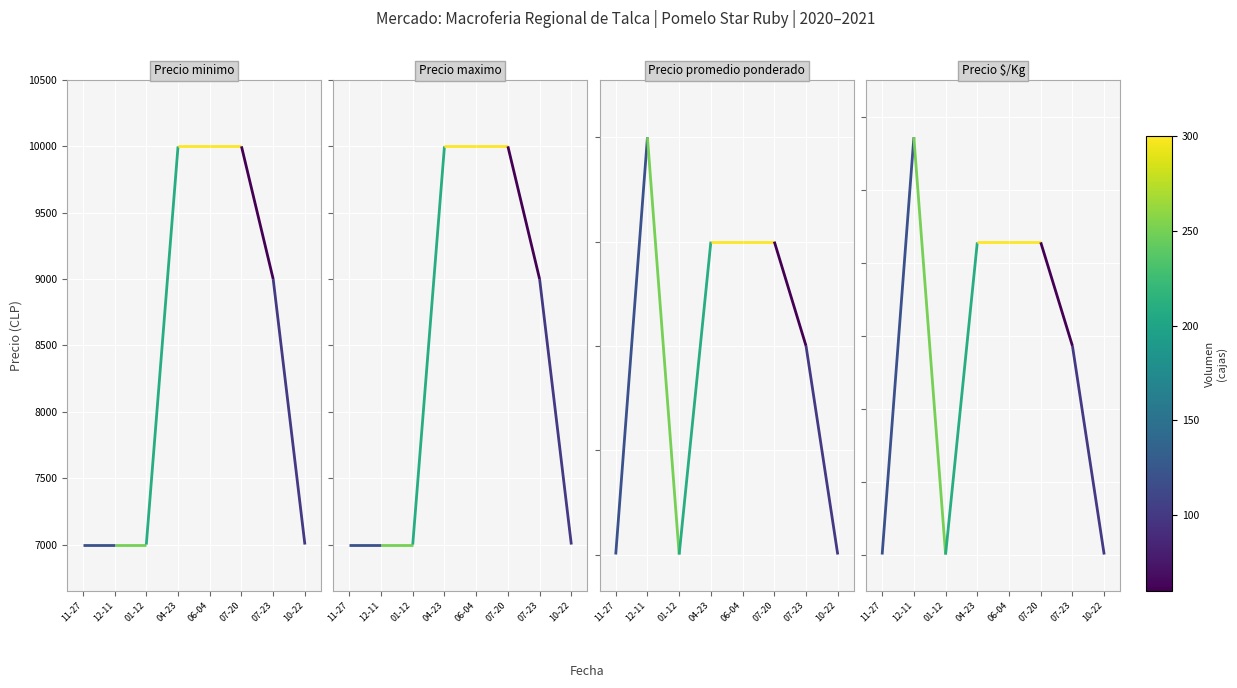

Between 07-20 and 07-23, which series saw the biggest shift?

Precio minimo